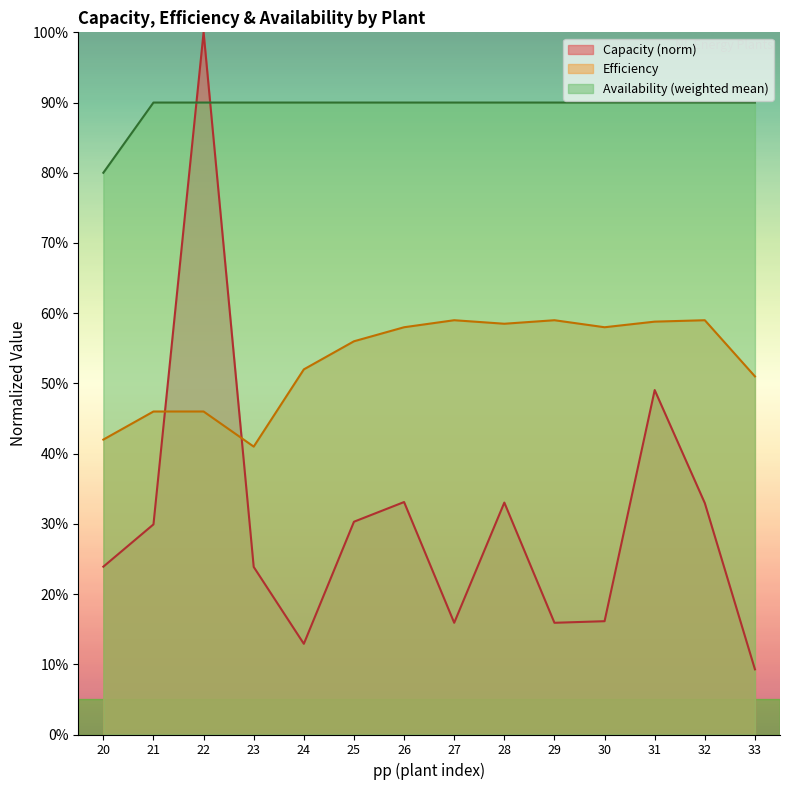

True or false: Efficiency has a value of 0.6 at 29.

True